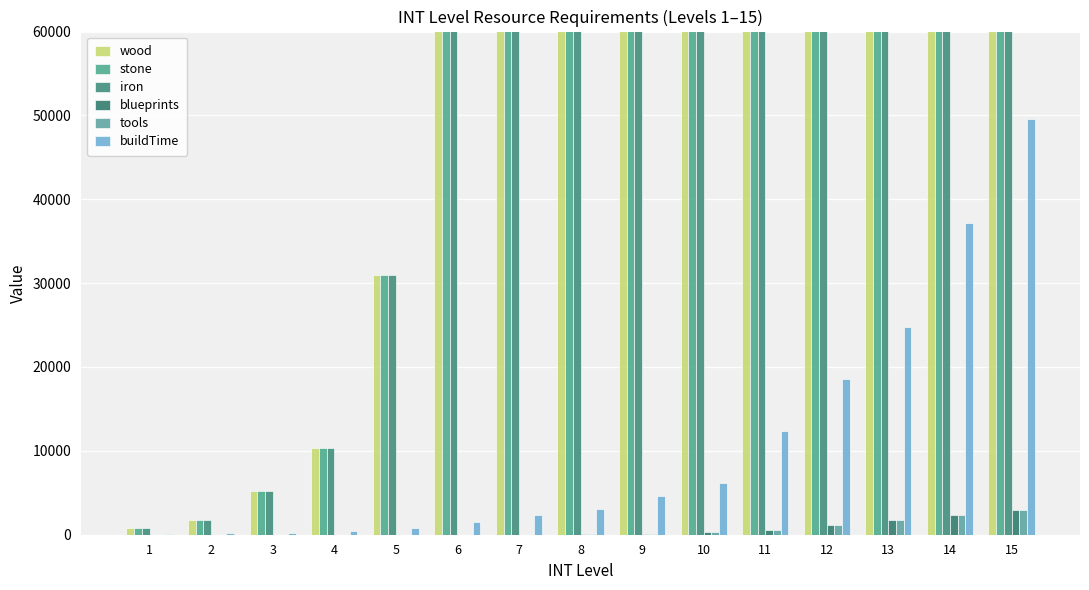

Are the bars grouped side by side (vs. stacked)?

Yes